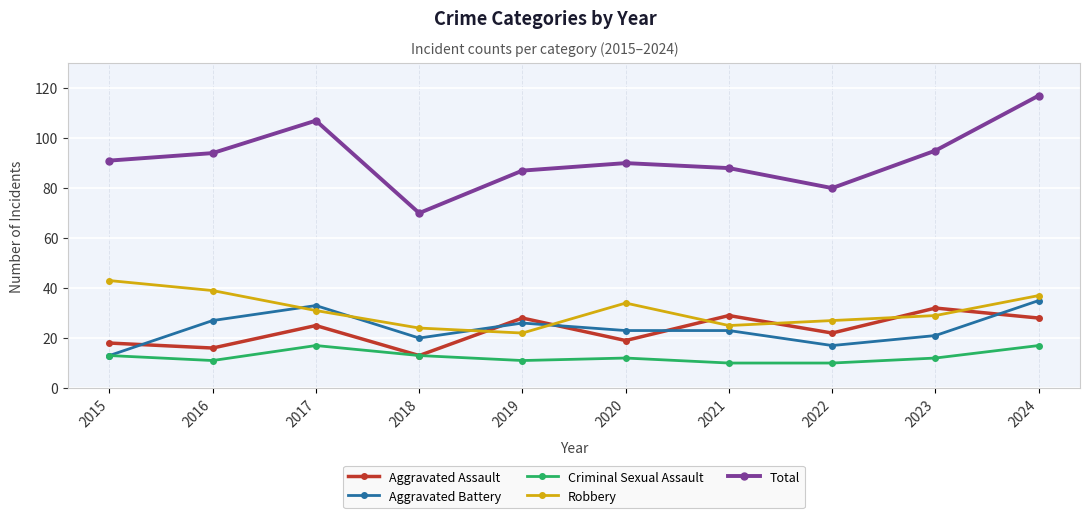

What is the value of the Criminal Sexual Assault point at the 2nd from the left?

11